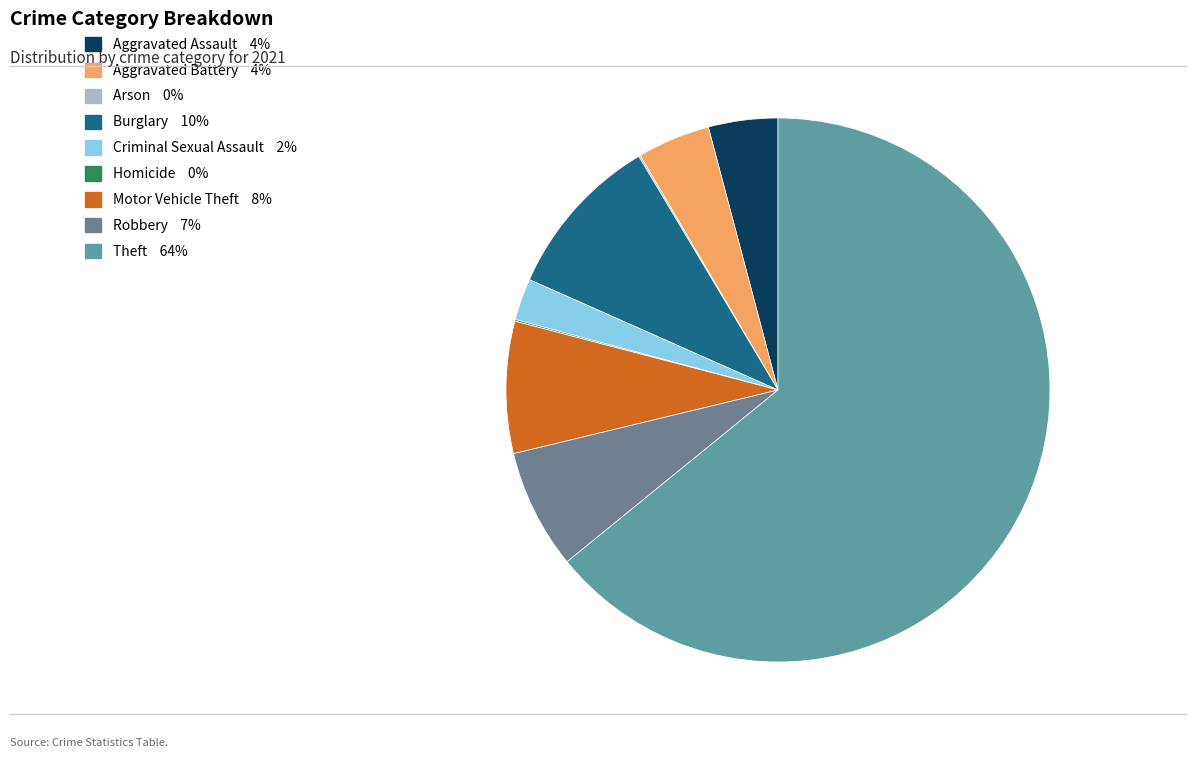

How many segments does this pie chart have?

9